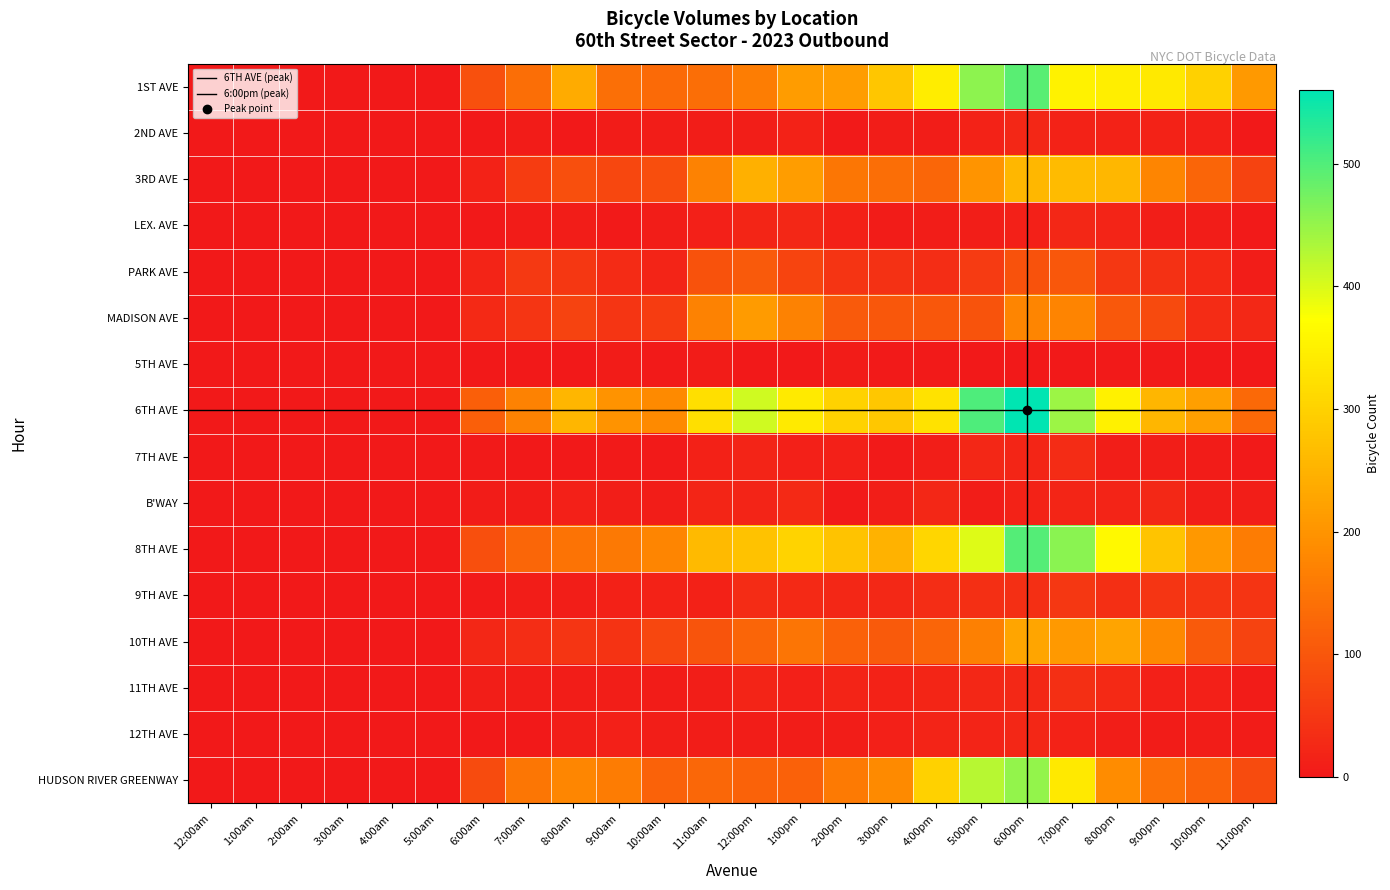

At which label does 11TH AVE reach its peak?

7:00pm